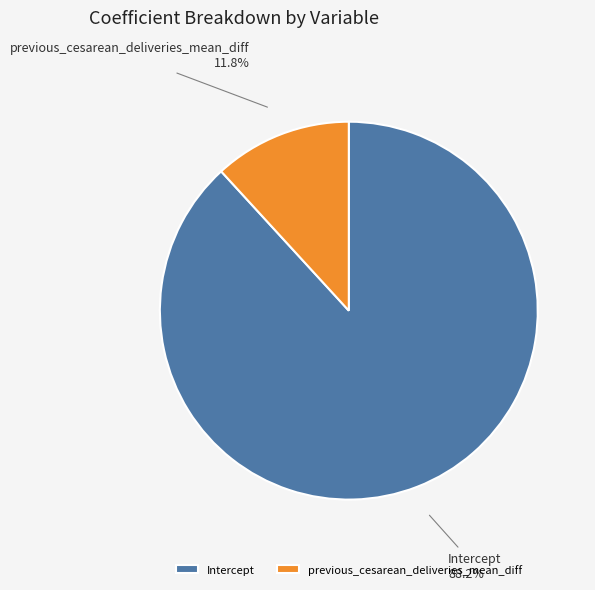

To the nearest percent, what is the combined percentage of Intercept and previous_cesarean_deliveries_mean_diff?

100%